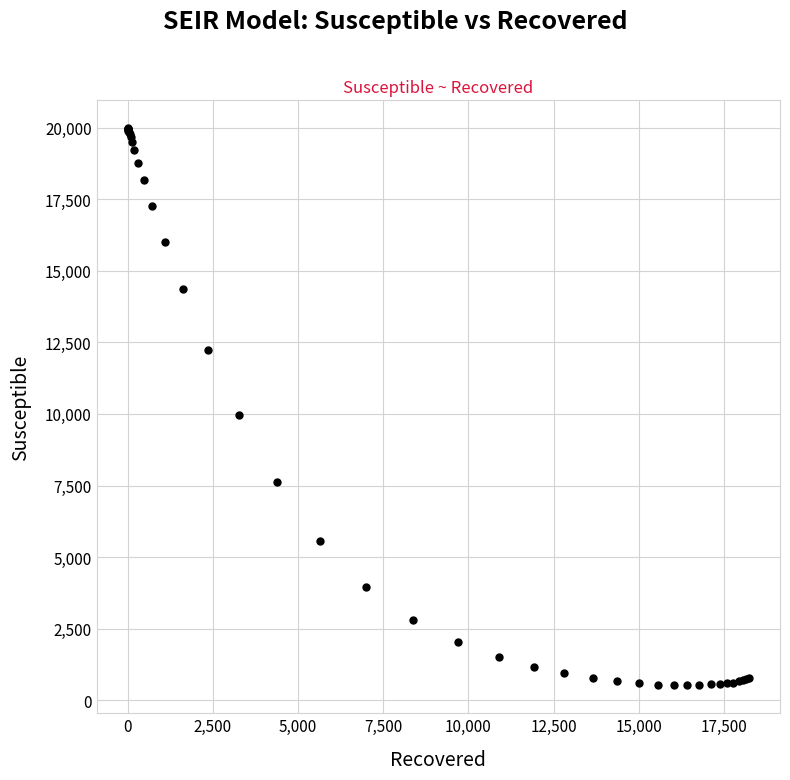

What Y value in the scatter plot is closest to 10249?

9956